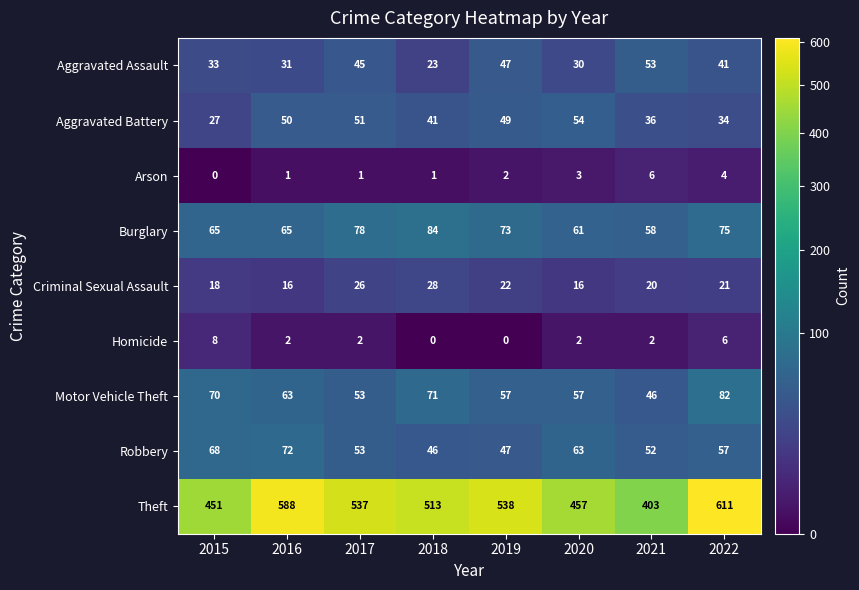

What is the difference between the highest and lowest values at 2018?

513